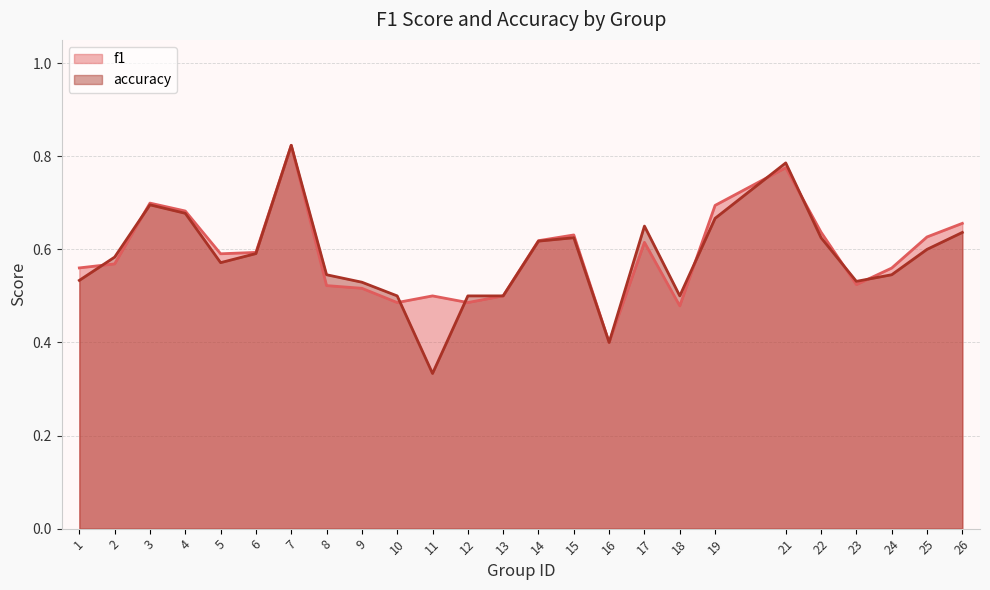

What is the minimum value shown in the chart?

0.3